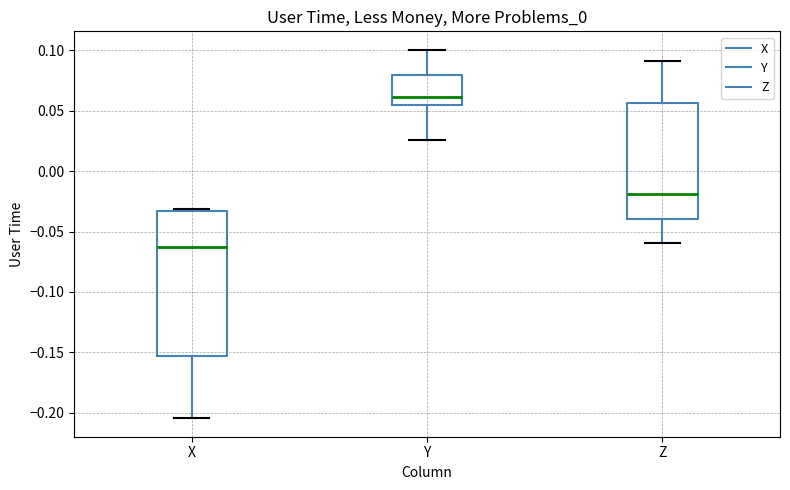

Which box is the tallest, from its lower edge to its upper edge?

X